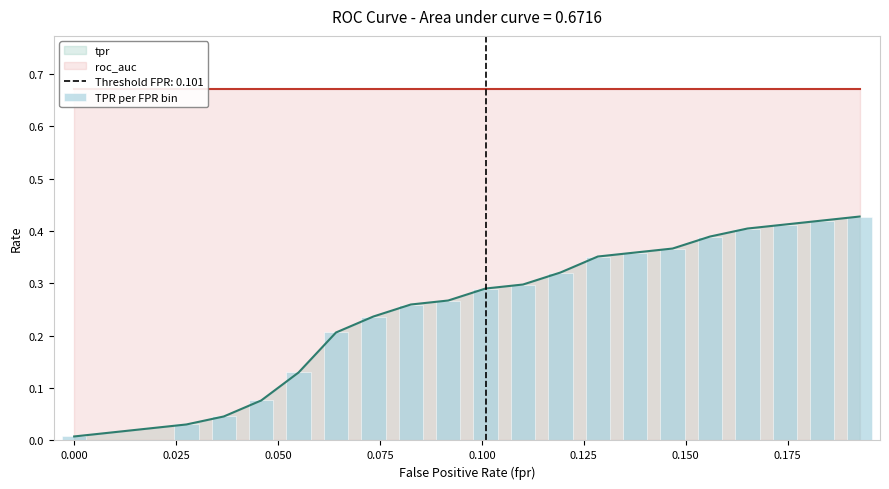

True or false: the data shows 0.1 at 0.175.

False